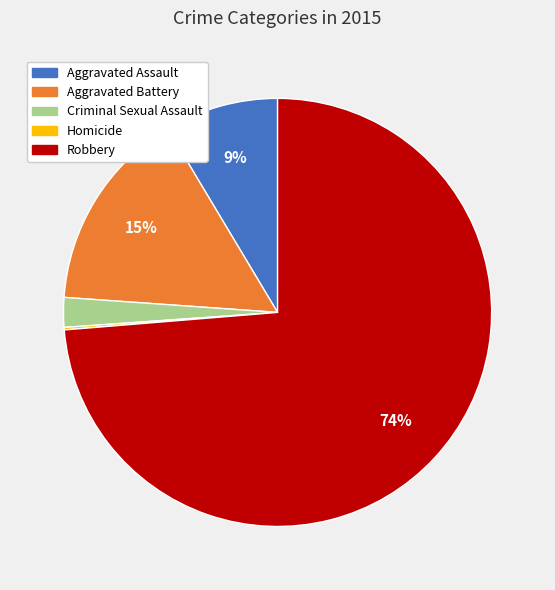

Combined, do Aggravated Battery and Robbery account for over 50%?

Yes